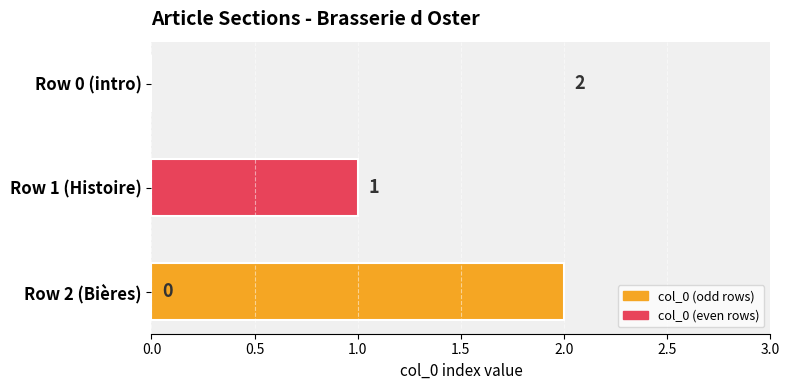

Which label corresponds to the largest value in the chart?

Row 2 (Bières)